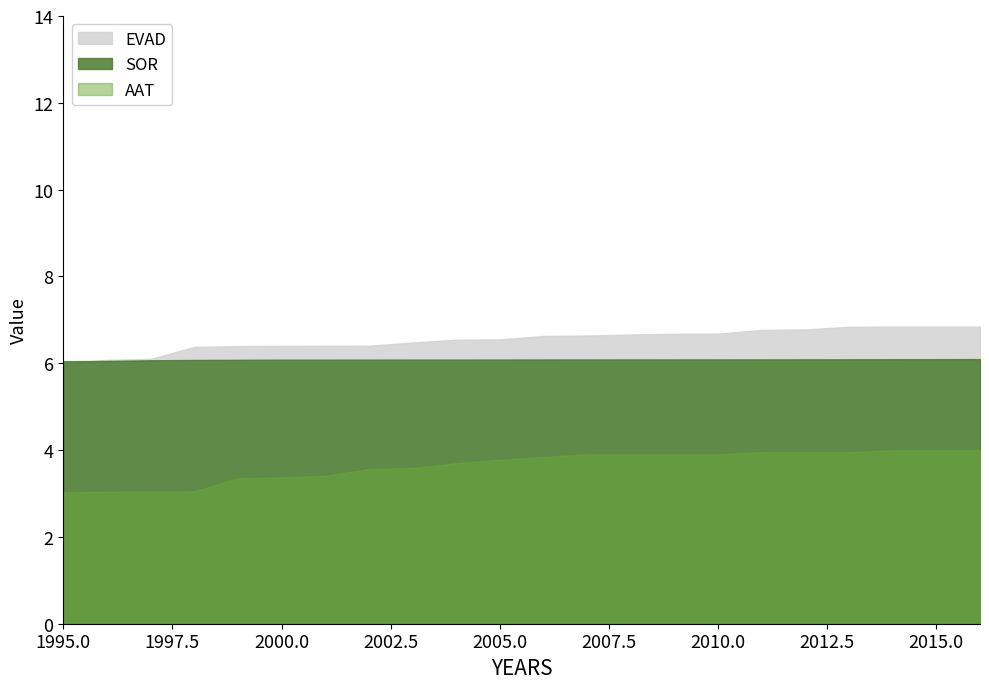

At which label is SOR closest to 6?

1995